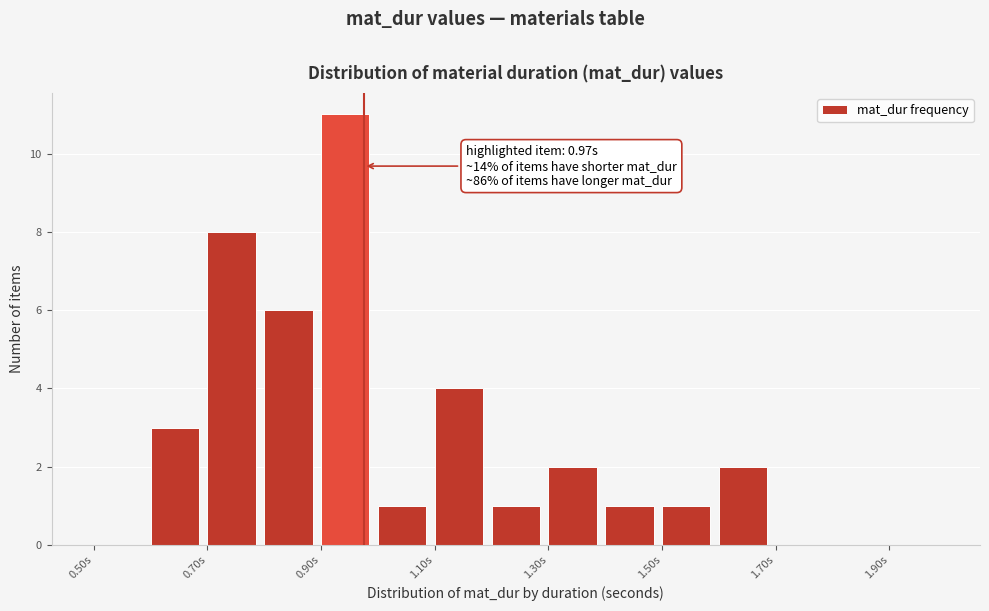

Over which range of the x-axis is the bar tallest?

0.9 to 1.0